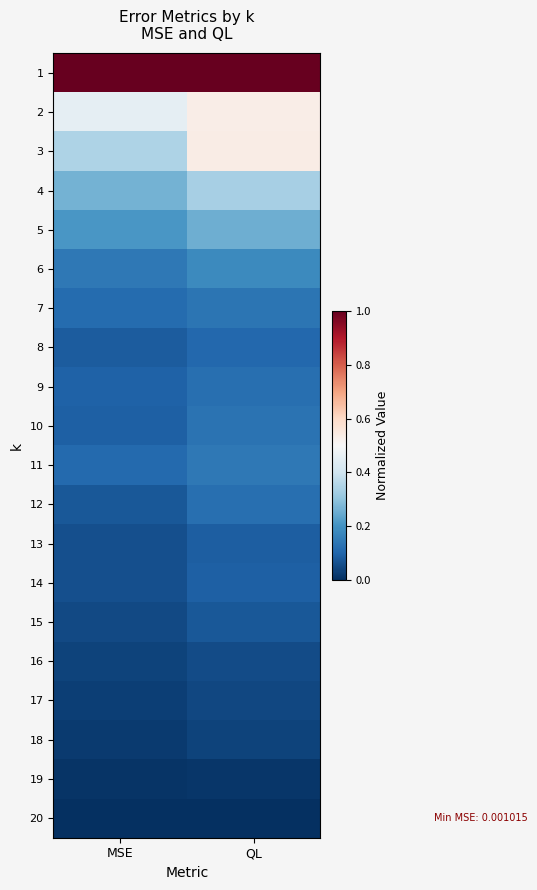

Reading right to left, what are all the values shown in this chart?

1: QL=1.0	MSE=1.0
2: QL=0.5	MSE=0.5
3: QL=0.5	MSE=0.3
4: QL=0.3	MSE=0.3
5: QL=0.3	MSE=0.2
6: QL=0.2	MSE=0.1
7: QL=0.1	MSE=0.1
8: QL=0.1	MSE=0.1
9: QL=0.1	MSE=0.1
10: QL=0.1	MSE=0.1
11: QL=0.1	MSE=0.1
12: QL=0.1	MSE=0.1
13: QL=0.1	MSE=0.1
14: QL=0.1	MSE=0.1
15: QL=0.1	MSE=0.0
16: QL=0.1	MSE=0.0
17: QL=0.0	MSE=0.0
18: QL=0.0	MSE=0.0
19: QL=0.0	MSE=0.0
20: QL=0.0	MSE=0.0